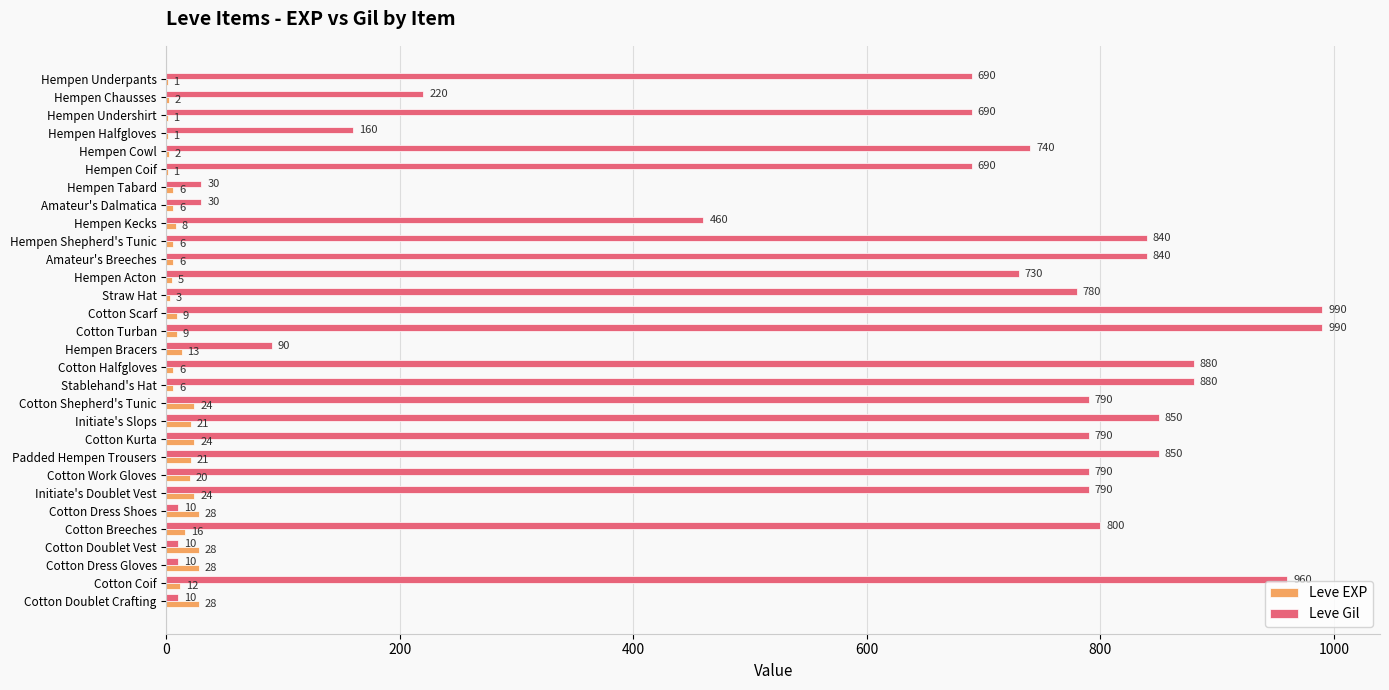

What is the total value across all series at Cotton Dress Gloves?

38